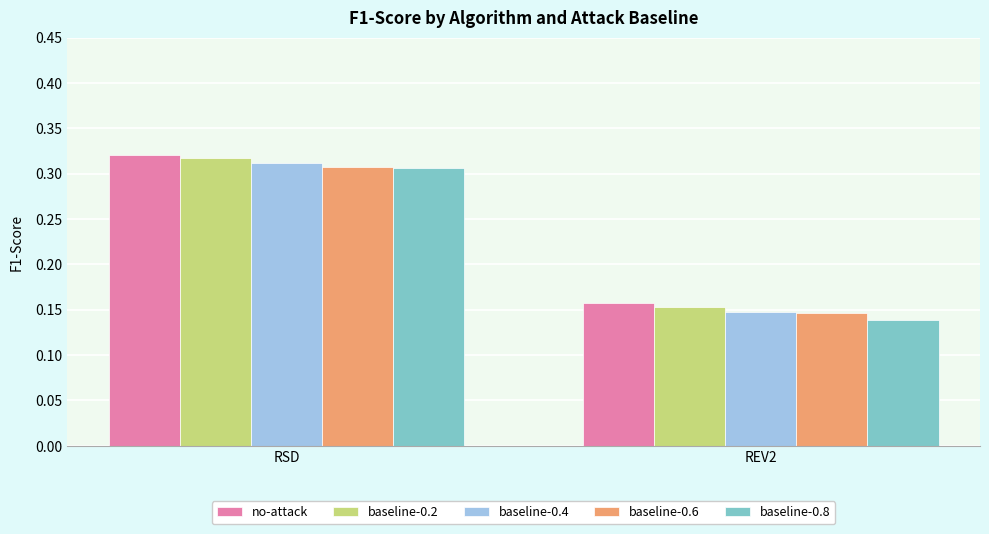

Is it true that baseline-0.4 equals 0.5 at RSD?

False